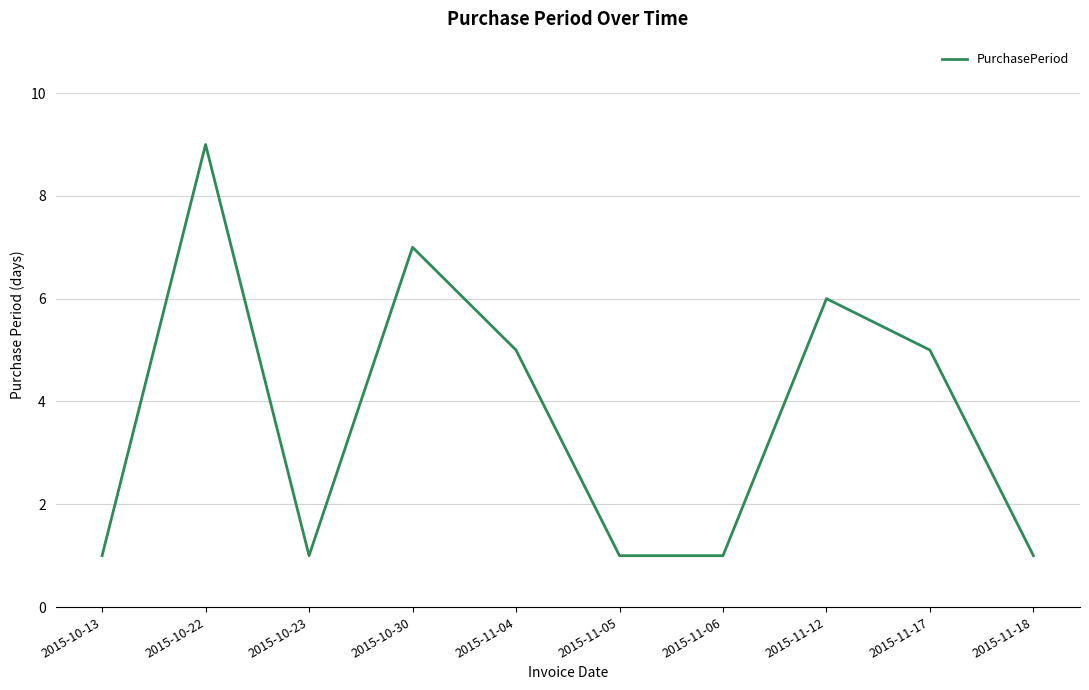

How many categories are shown in the chart?

10